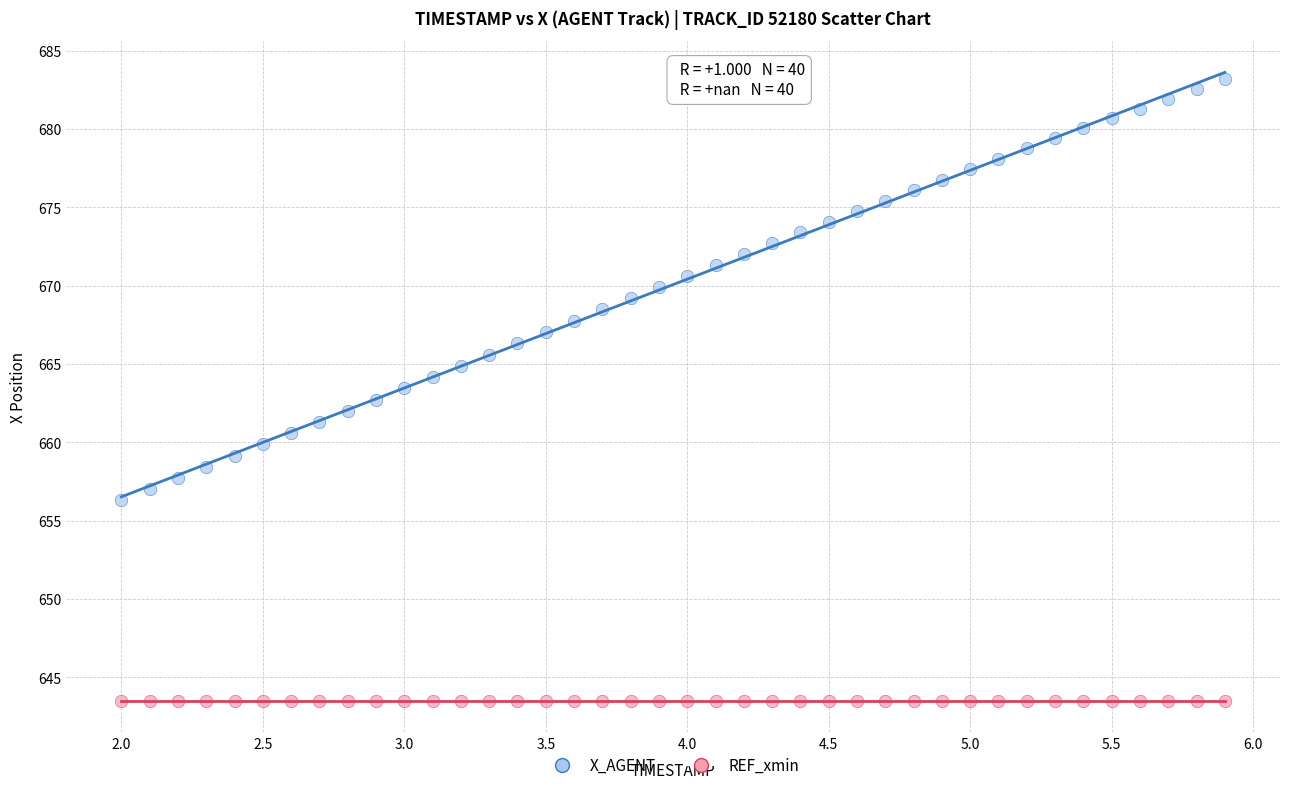

Which series contains the lowest Y value?

REF_xmin